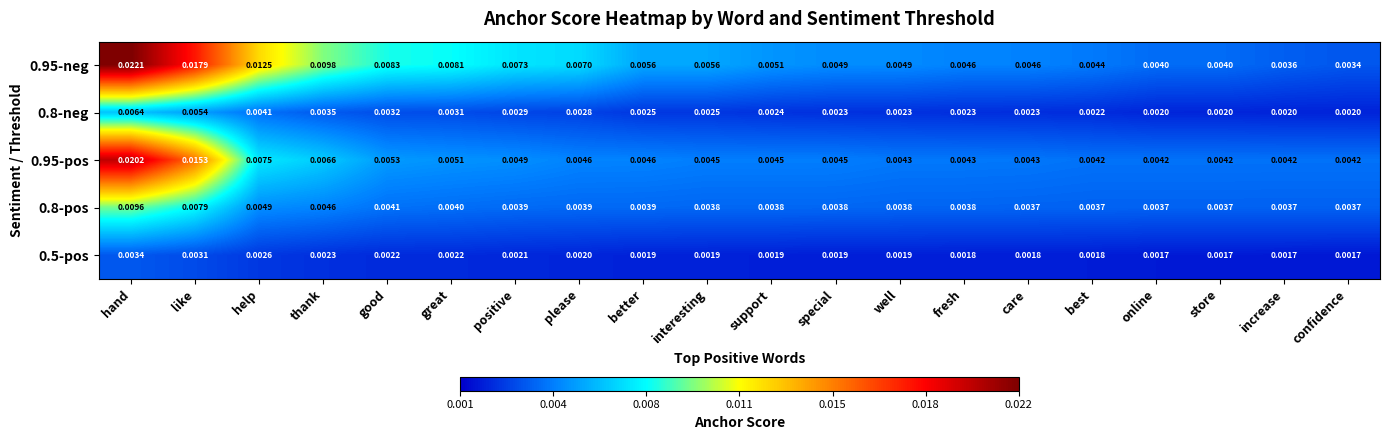

Which label corresponds to the largest value in the chart?

hand